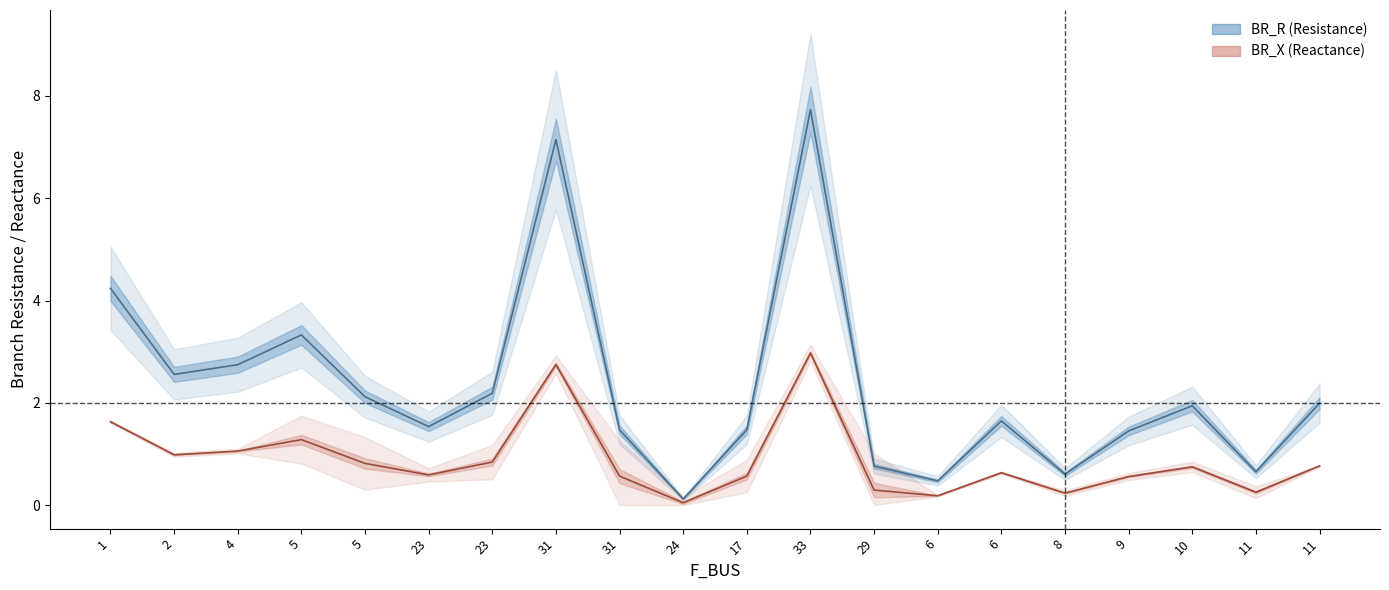

At 33, list the series in order from largest to smallest.

BR_R, BR_X